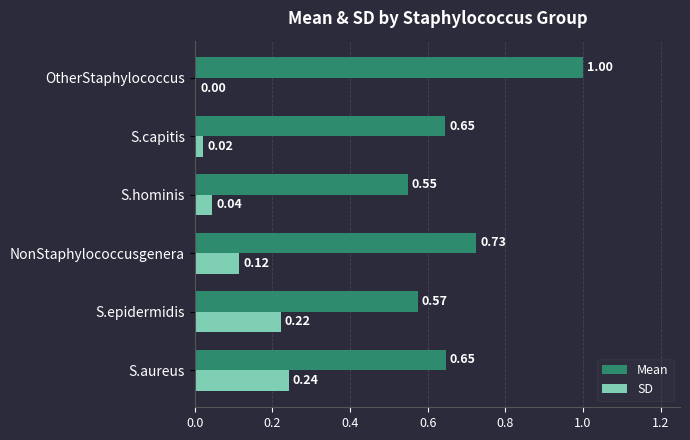

At S.capitis, list the series in order from smallest to largest.

SD, Mean